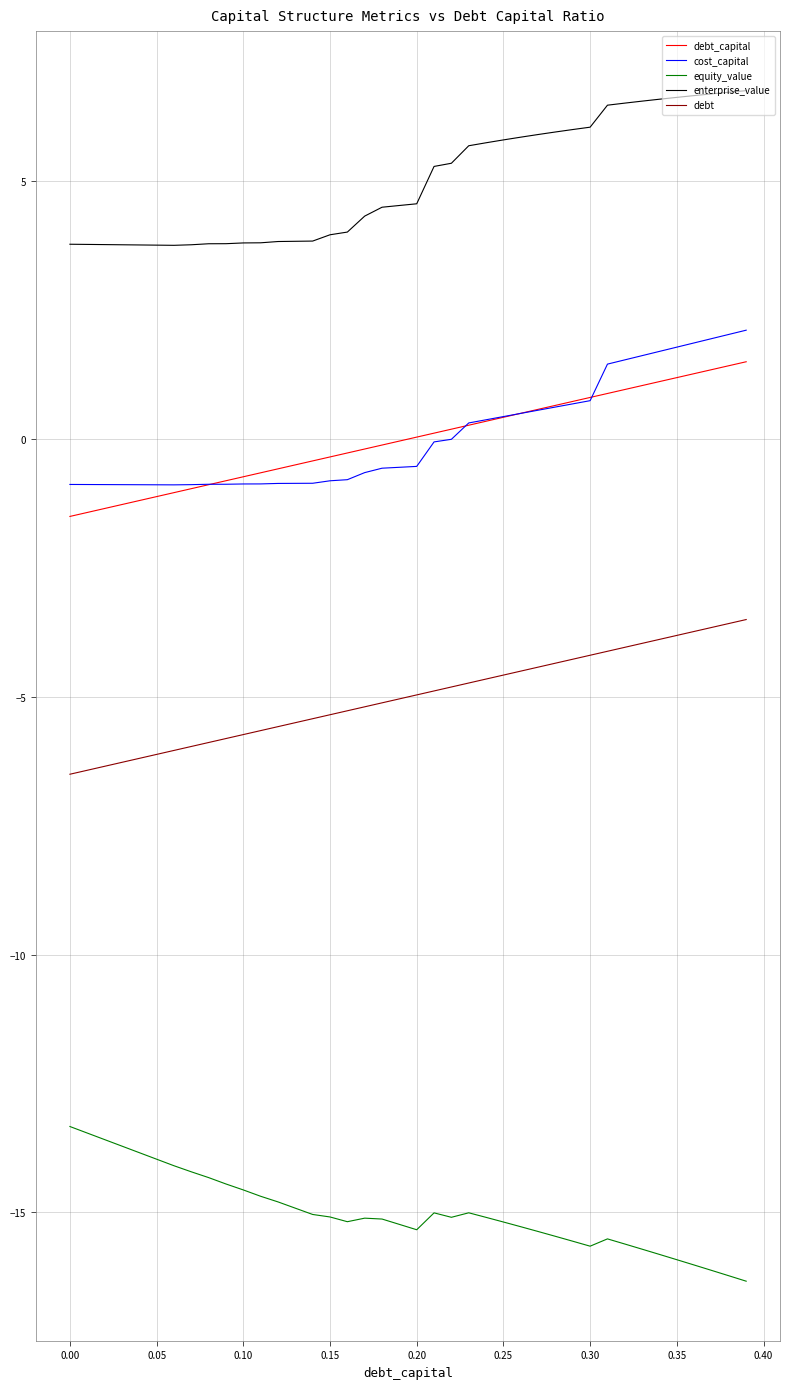

Rank the series by their maximum value, from highest to lowest.

enterprise_value, cost_capital, debt_capital, debt, equity_value